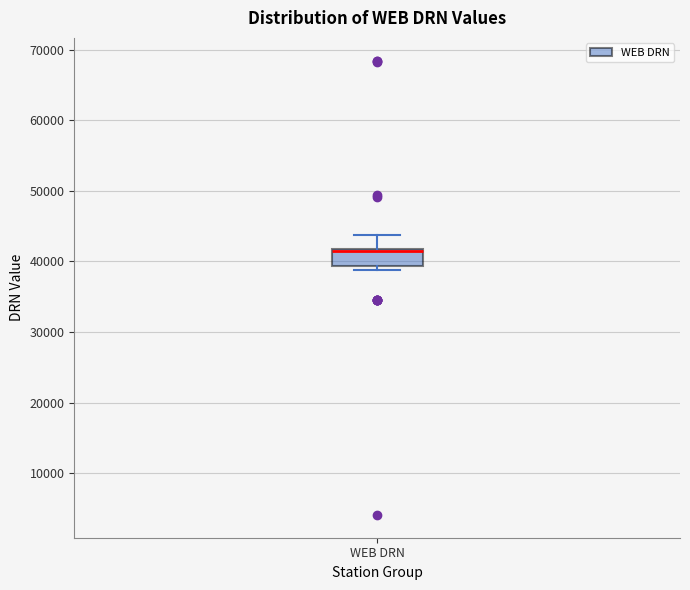

Where is the upper edge of the box for WEB DRN on the y-axis? The values are not printed on the chart, so give them approximately, as read against the axis.

42000